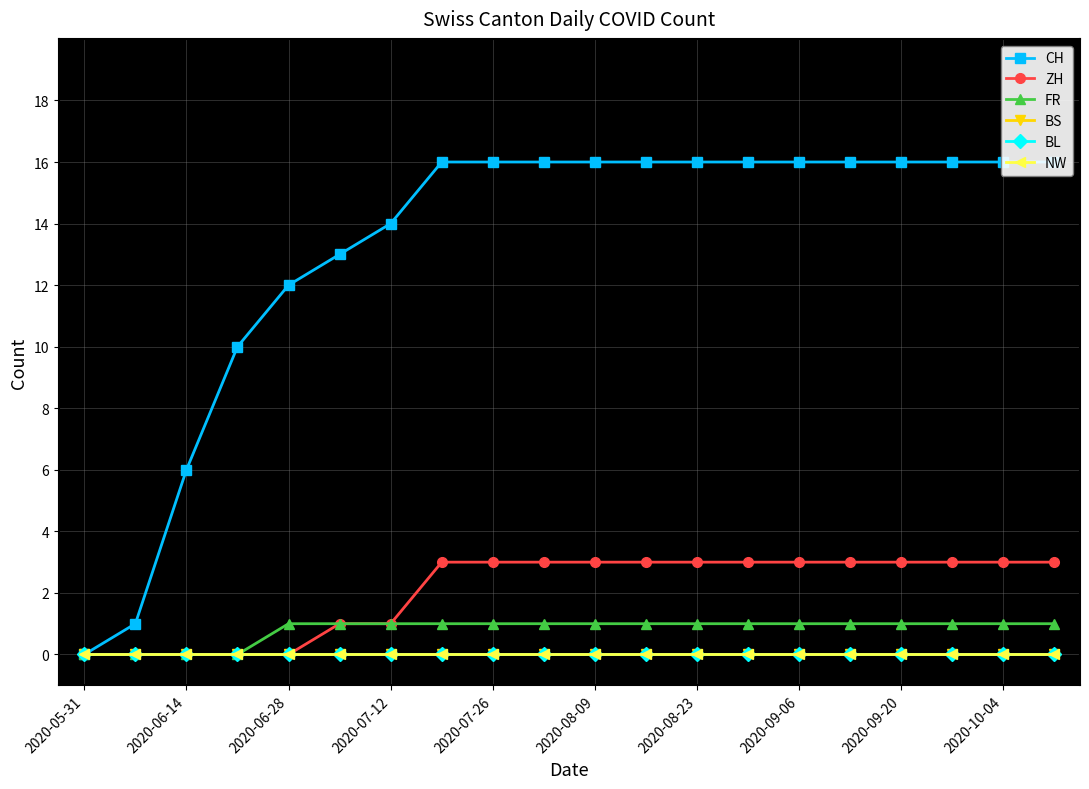

What is the average value of the CH series?

13